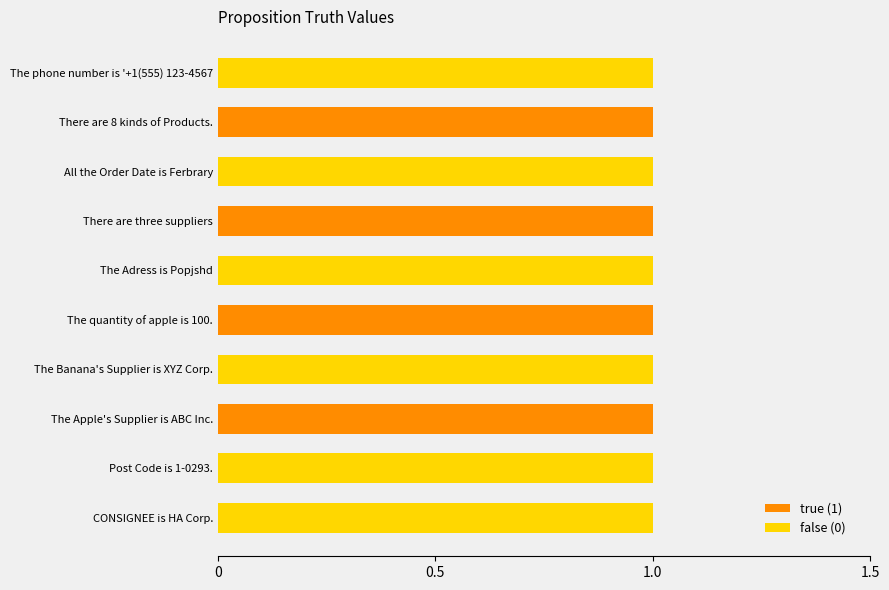

The true (1) series shows 1 at There are three suppliers. True or false?

True